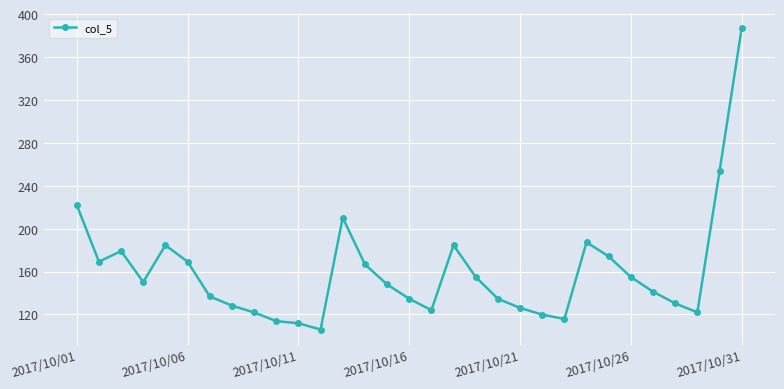

What is the value of the 20th point from the left?

134.7